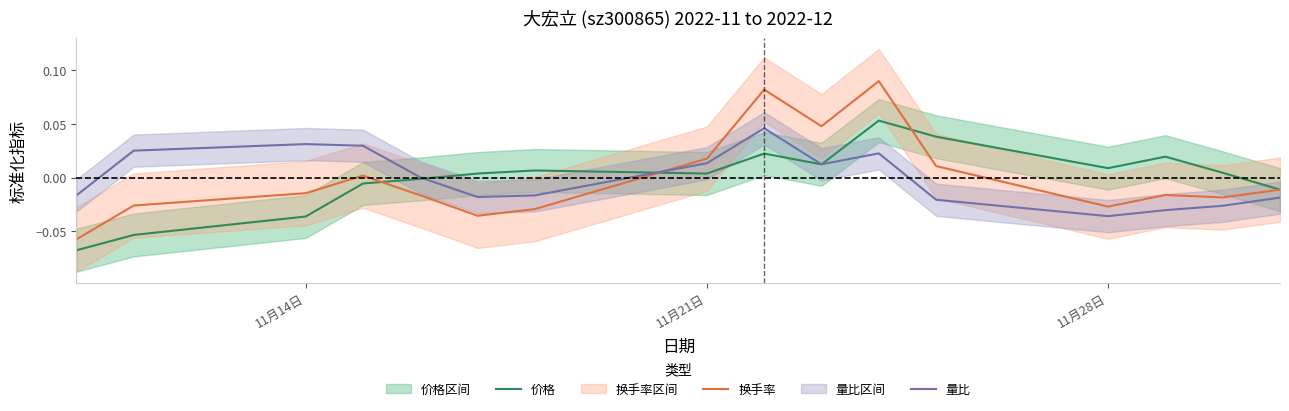

What are all the series names shown in the legend?

价格, 换手率, 量比